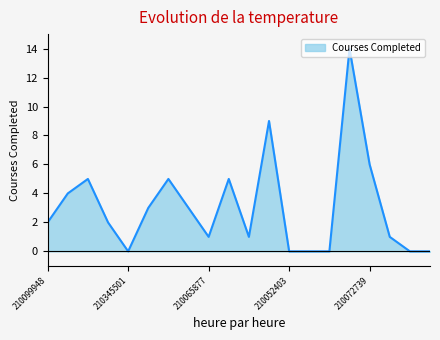

What is the greatest value displayed?

14